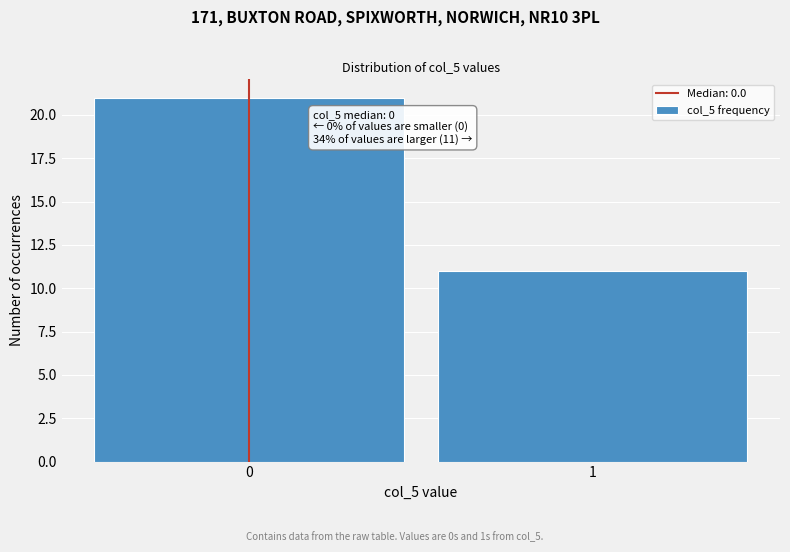

Reading left to right, what are all the values shown in this chart?

0=21	1=11